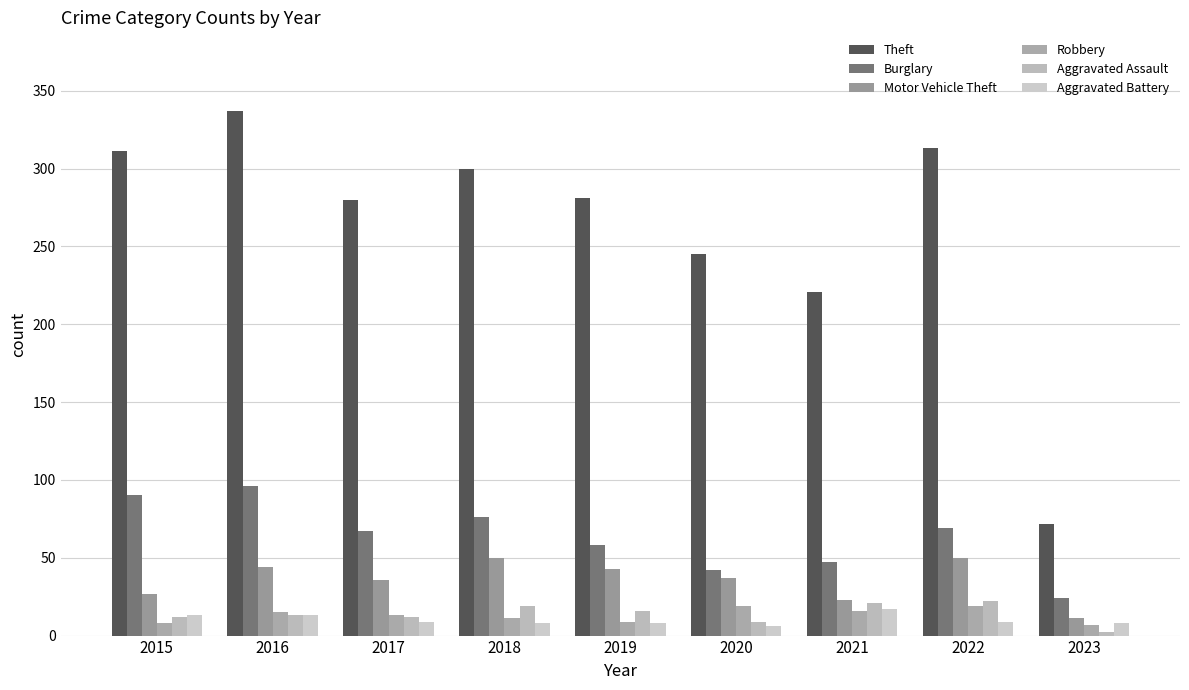

Which series has the largest total across all categories?

Theft